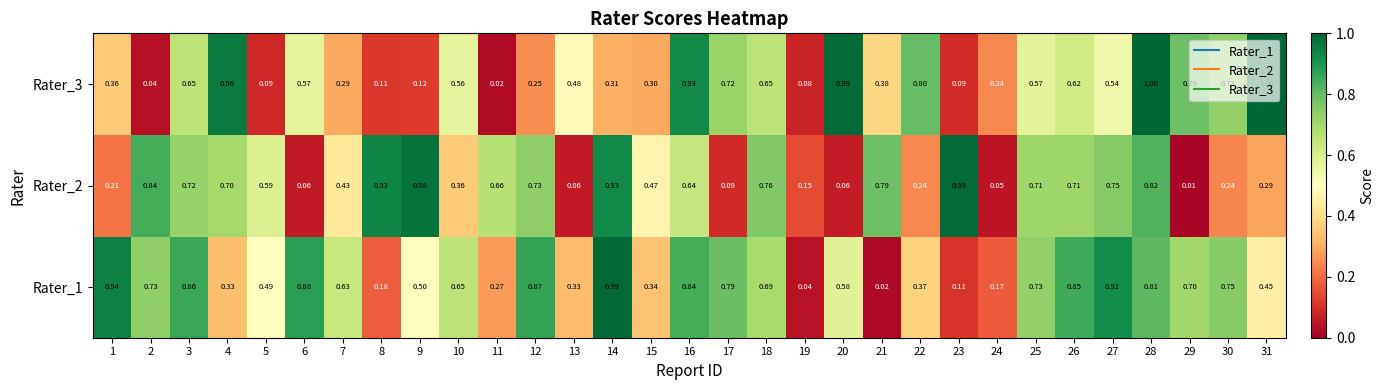

At how many categories does at least one series exceed 0?

31